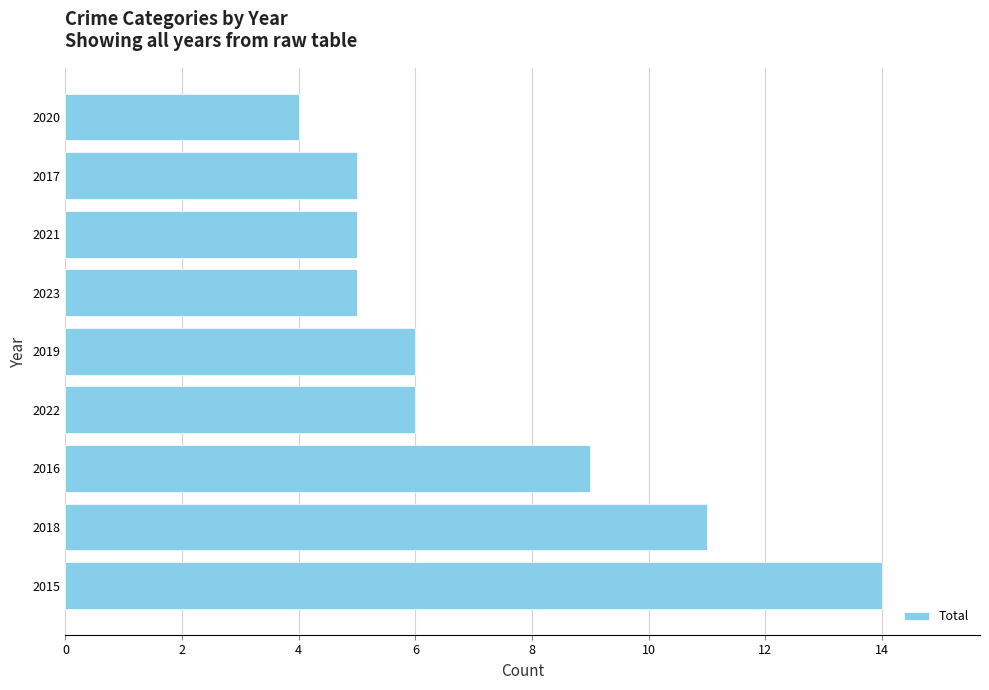

What is the smallest value displayed?

4